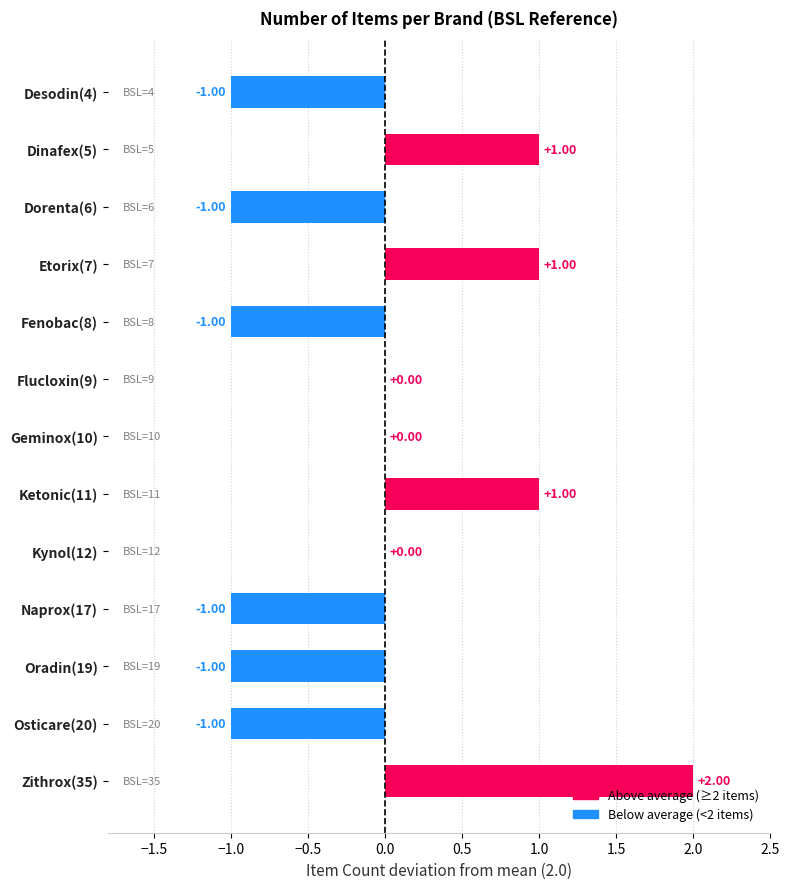

How many categories are shown in the chart?

13